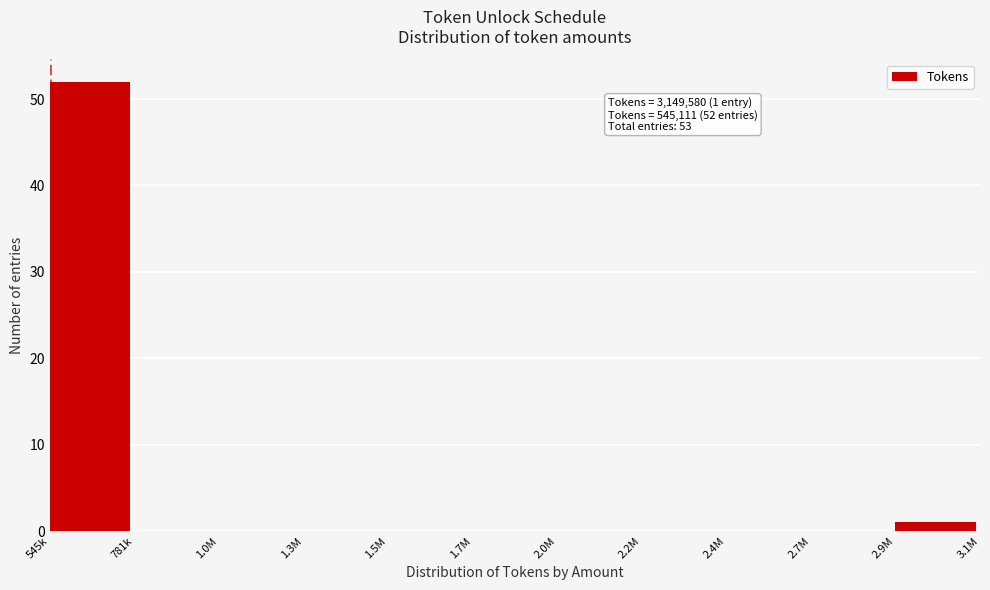

Reading left to right, what are all the values shown in this chart?

545k=52	781k=0	1.0M=0	1.3M=0	1.5M=0	1.7M=0	2.0M=0	2.2M=0	2.4M=0	2.7M=0	2.9M=1